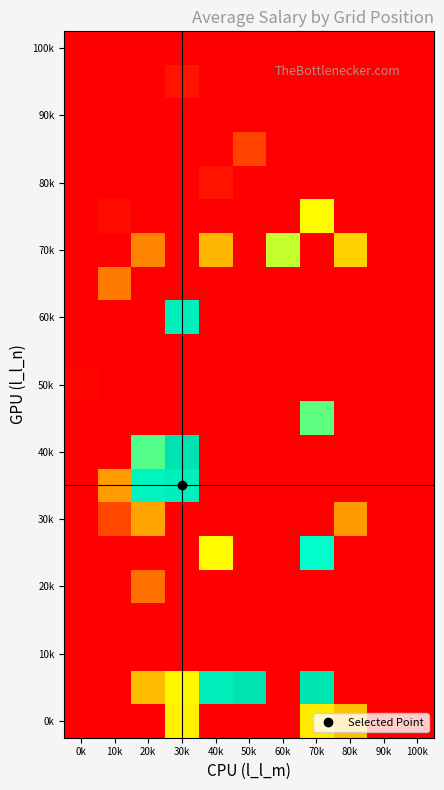

How many categories are shown in the chart?

11